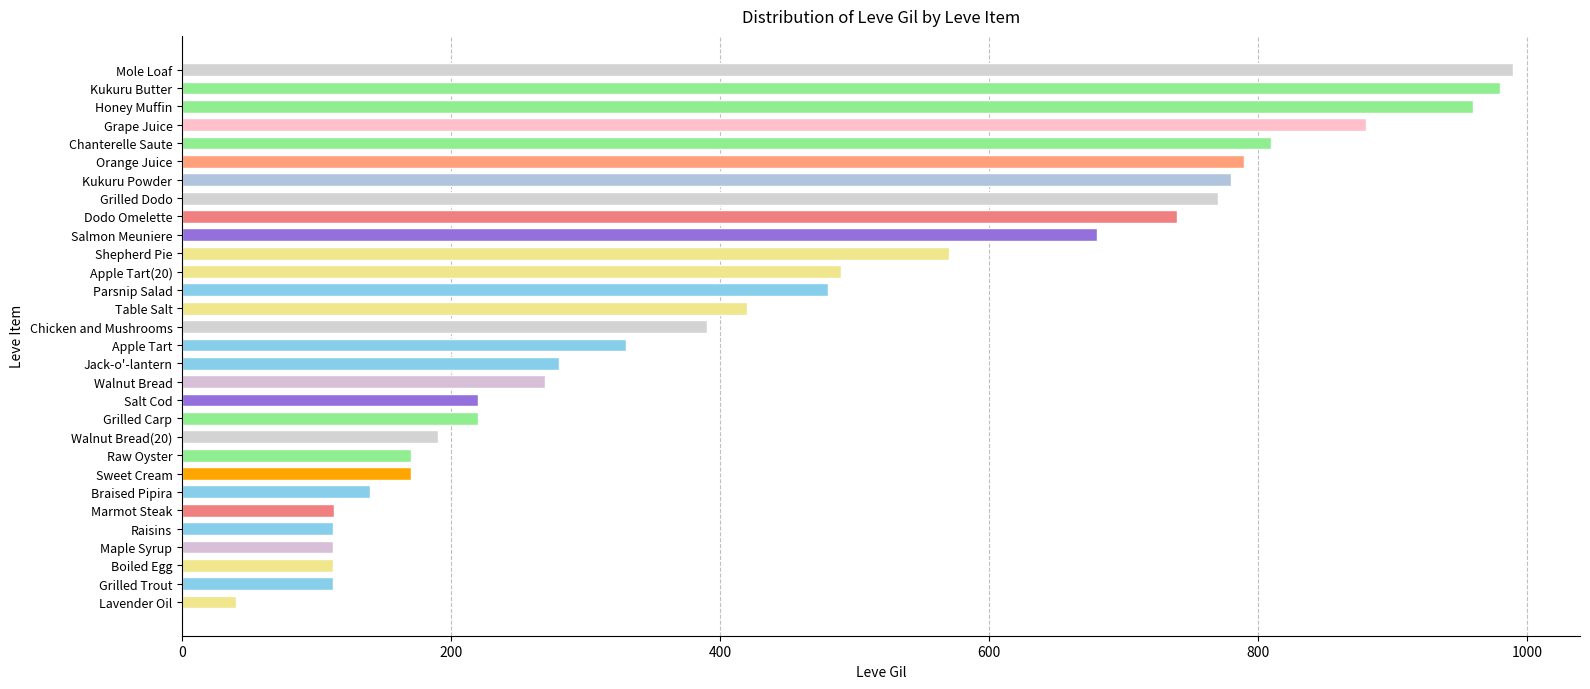

What is the average value?

444